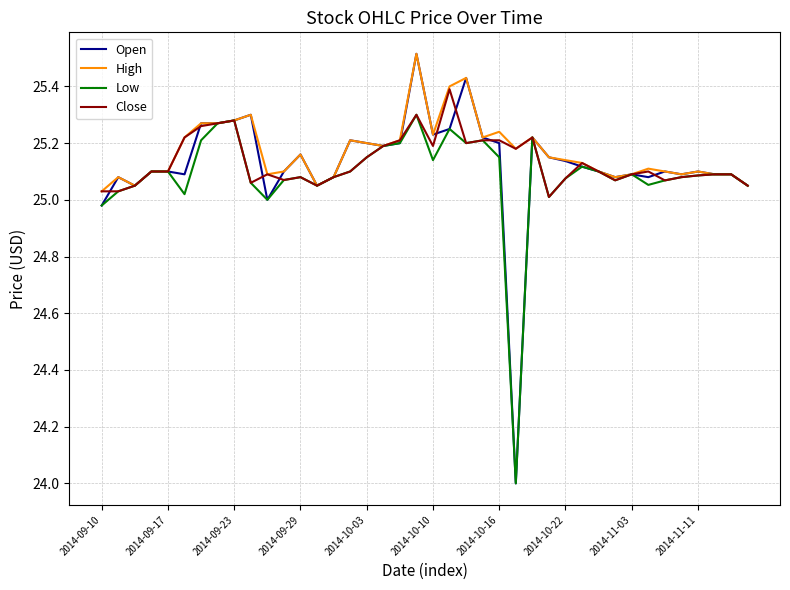

Which series has the widest spread of values?

Open